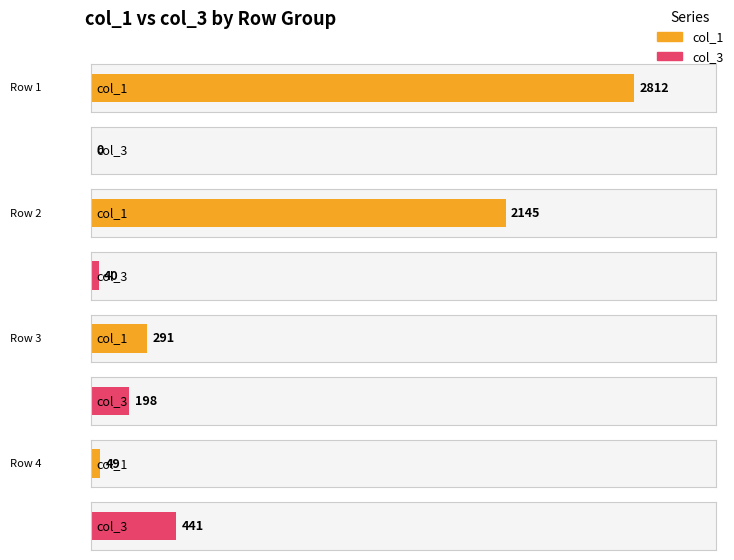

What is the difference between the col_3 values at Row 1 and Row 3?

198